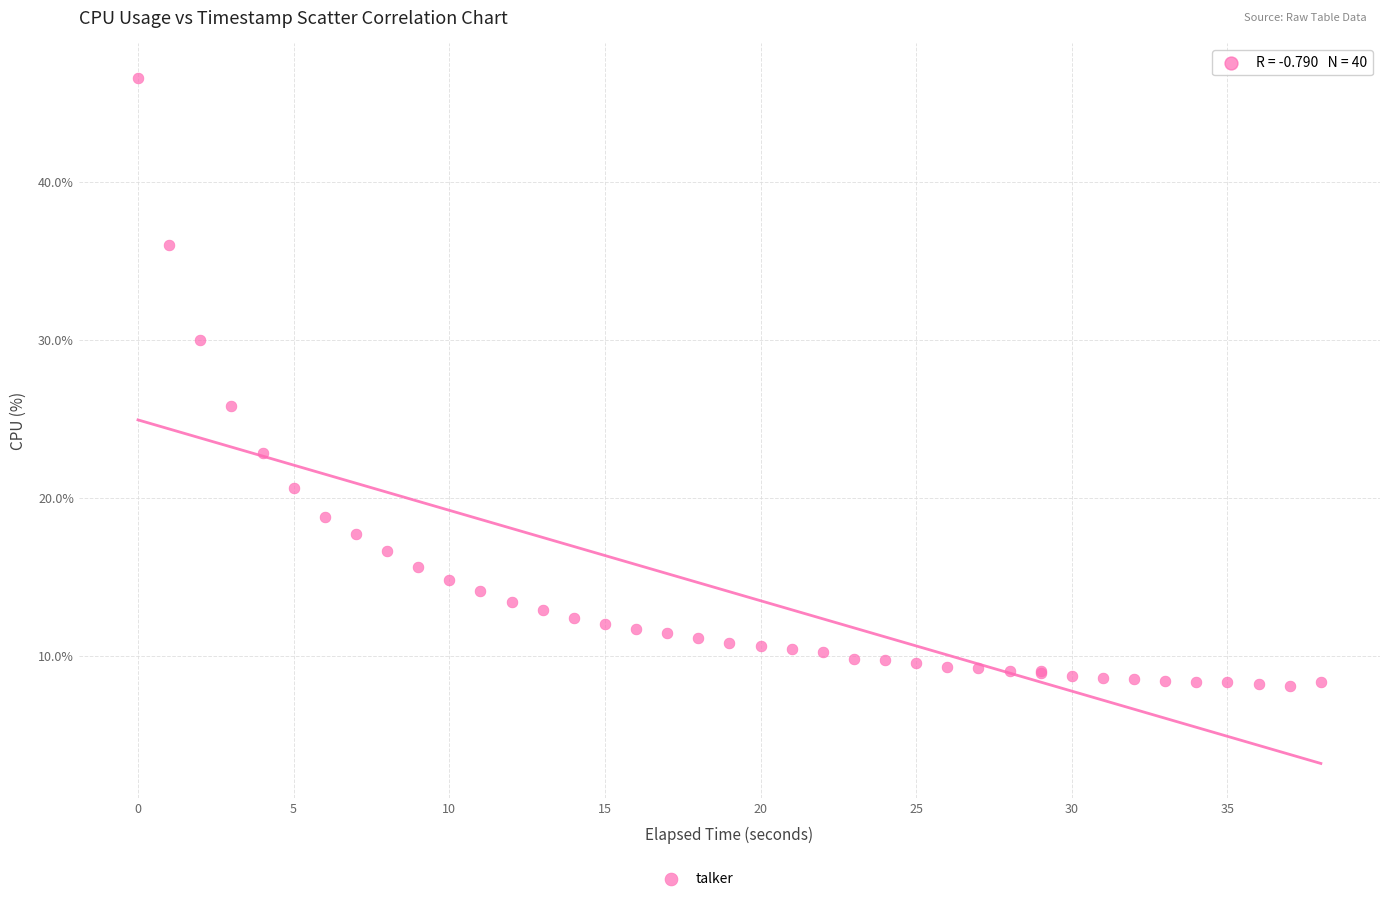

What Y value in the scatter plot is closest to 27?

25.8